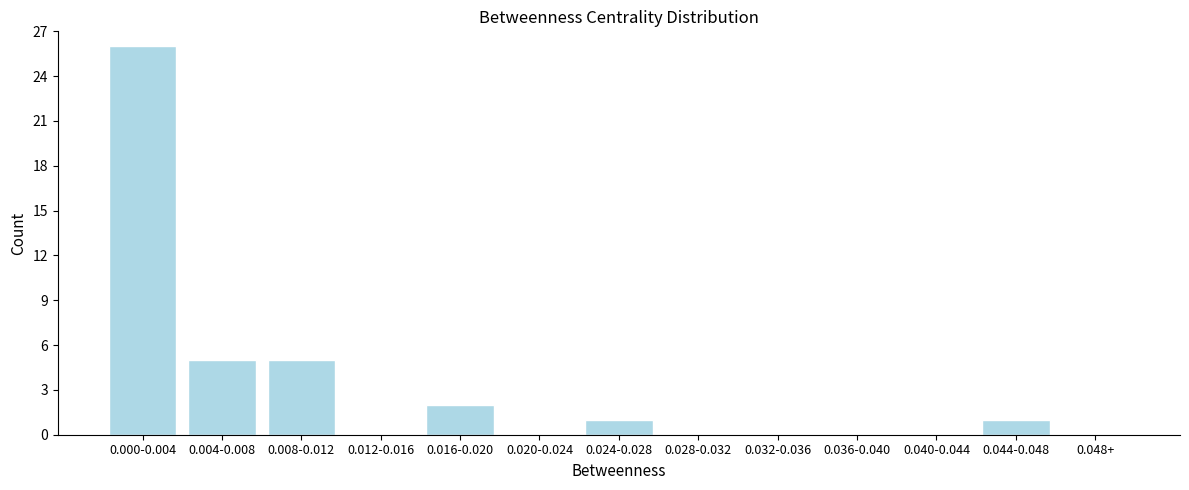

Reading left to right, what are all the values shown in this chart?

0.000-0.004=26	0.004-0.008=5	0.008-0.012=5	0.012-0.016=0	0.016-0.020=2	0.020-0.024=0	0.024-0.028=1	0.028-0.032=0	0.032-0.036=0	0.036-0.040=0	0.040-0.044=0	0.044-0.048=1	0.048+=0